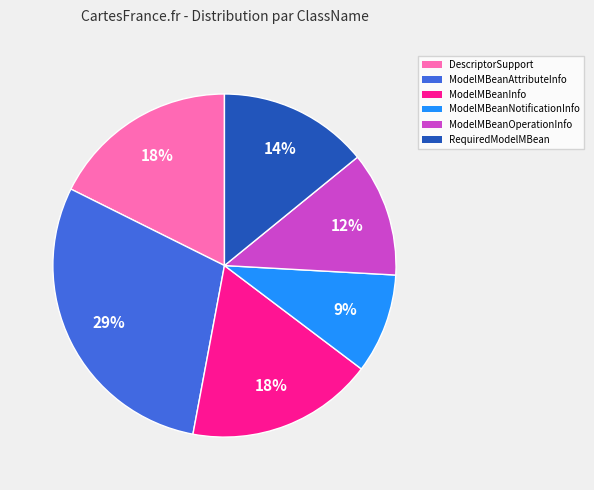

Do ModelMBeanOperationInfo and RequiredModelMBean together represent more than half of the pie?

No